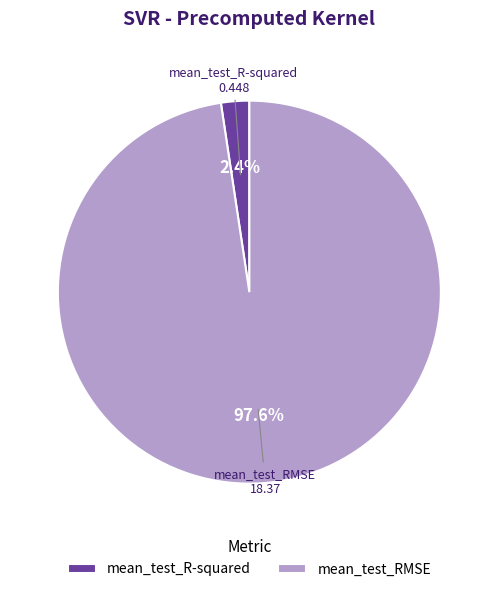

Which category has the smallest portion of the pie?

mean_test_R-squared